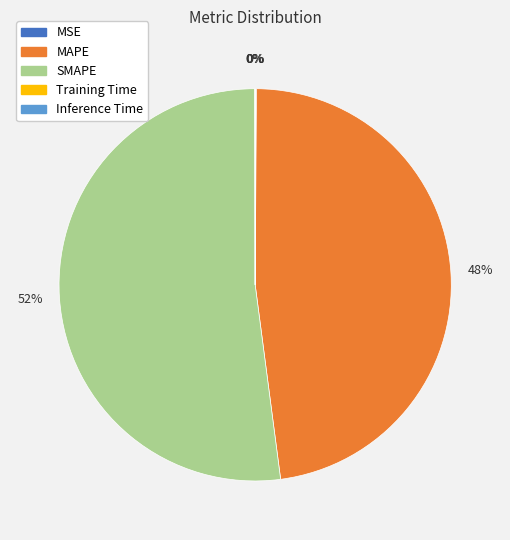

Which category accounts for the majority?

SMAPE